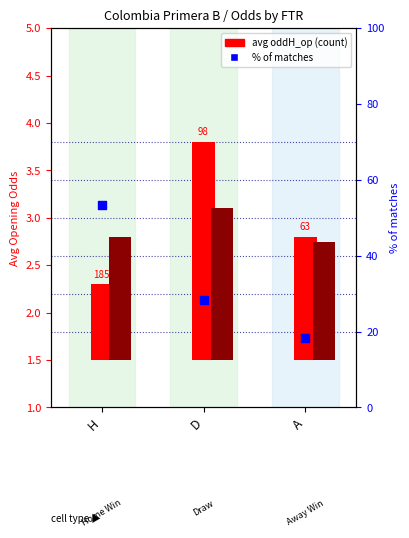

At how many categories does at least one series exceed 13?

3